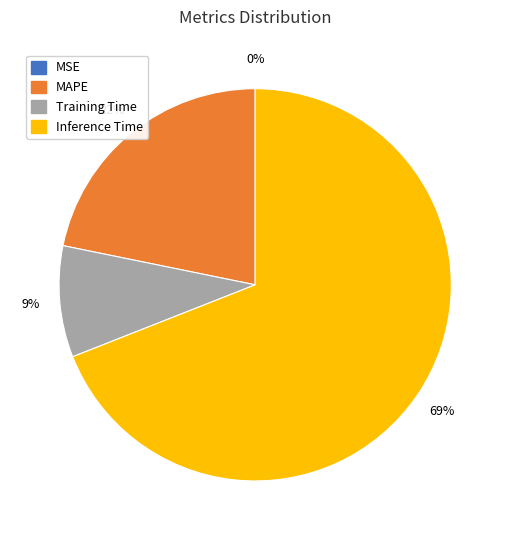

Between MAPE and Inference Time, which is larger?

Inference Time